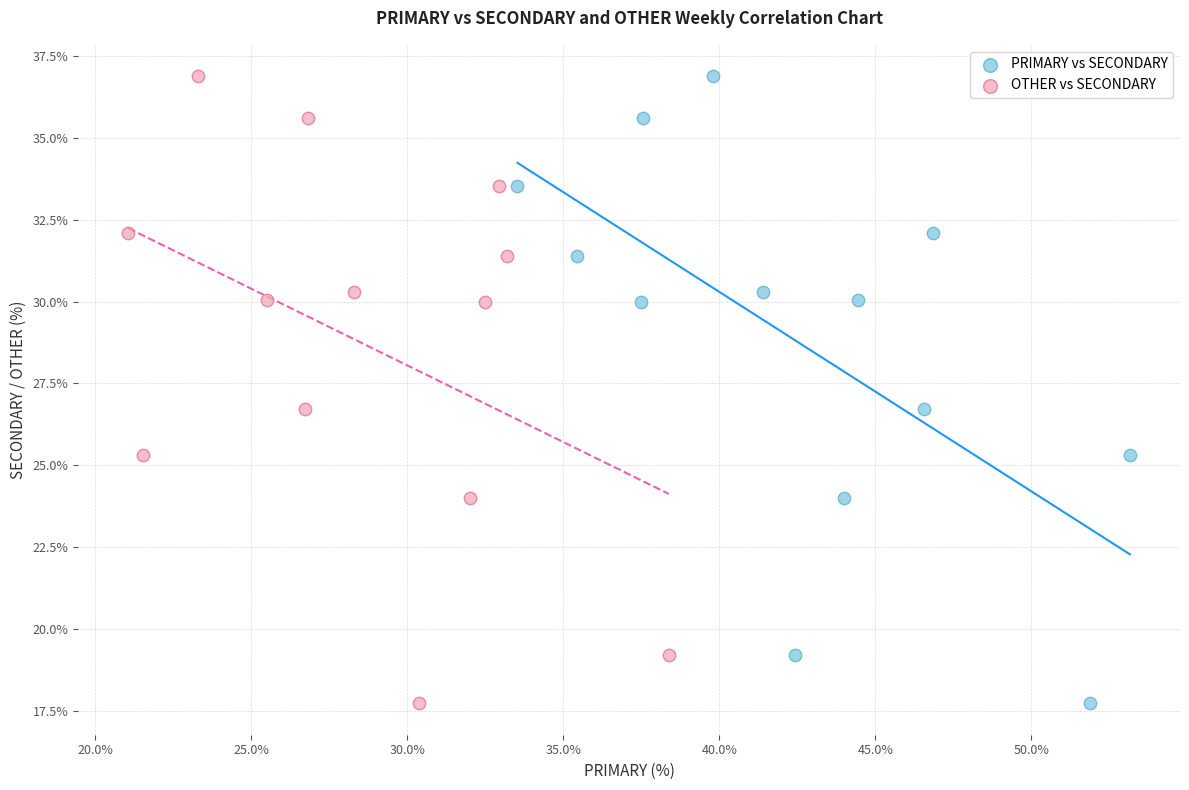

What are all the series names shown in the legend?

PRIMARY vs SECONDARY, OTHER vs SECONDARY